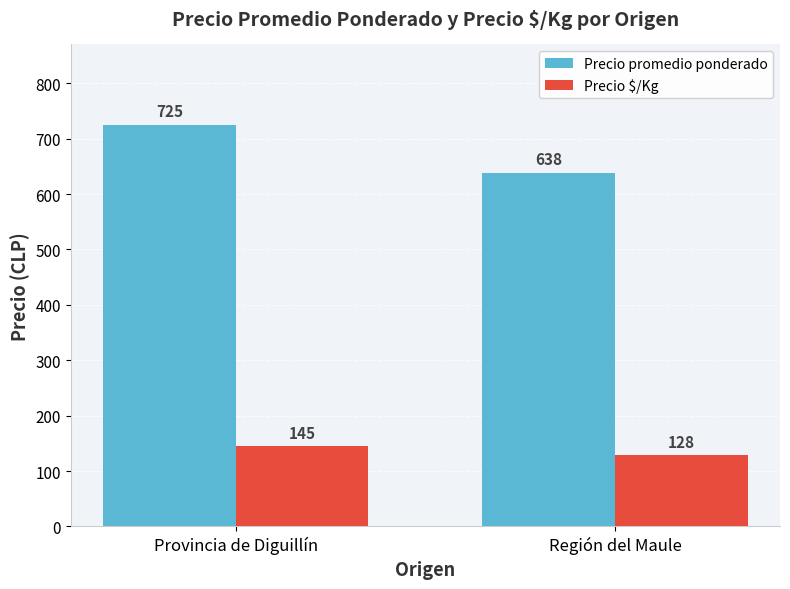

Count the number of data series in this chart.

2